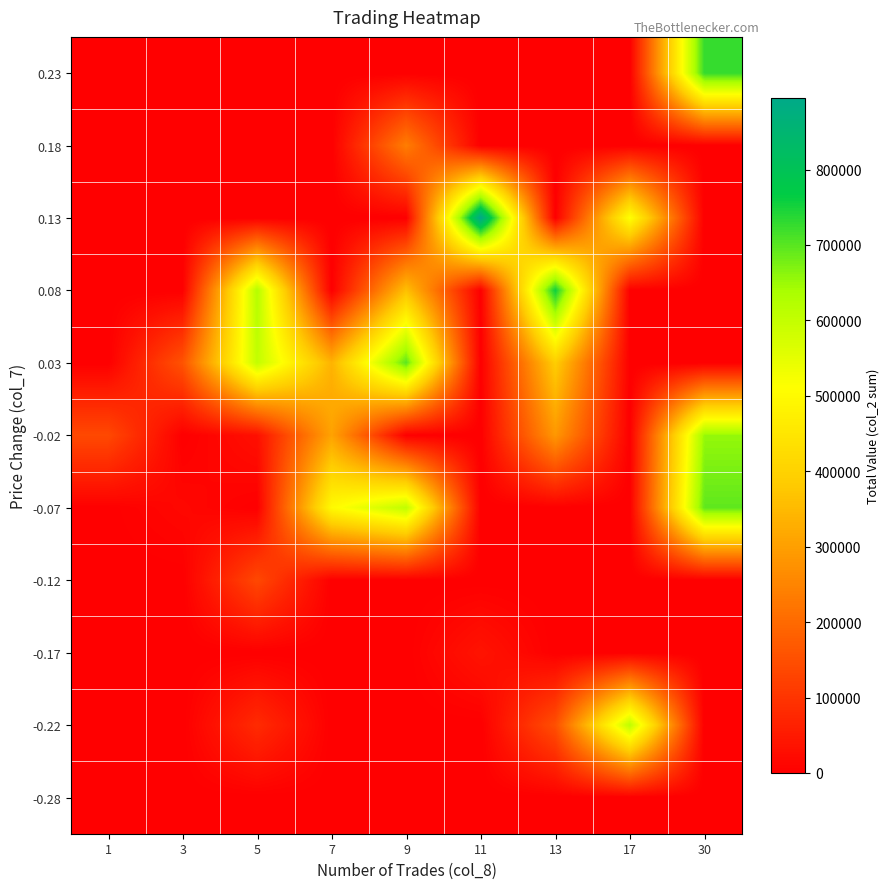

At how many categories does at least one series exceed 847294?

1